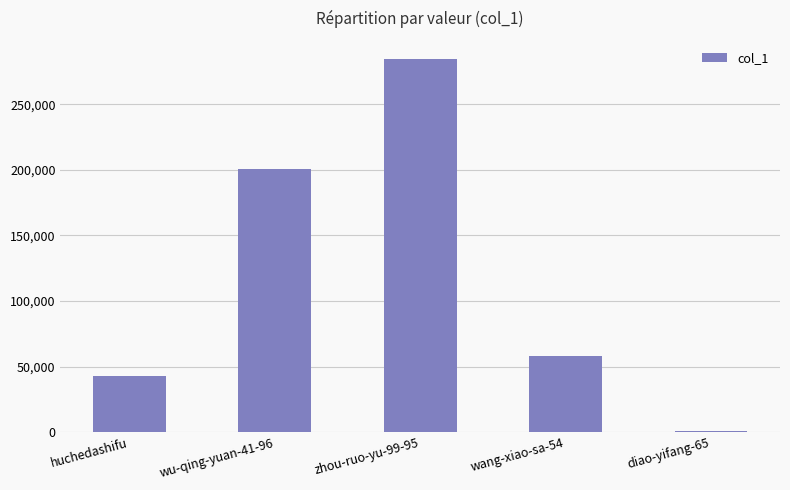

Which label corresponds to the largest value in the chart?

zhou-ruo-yu-99-95